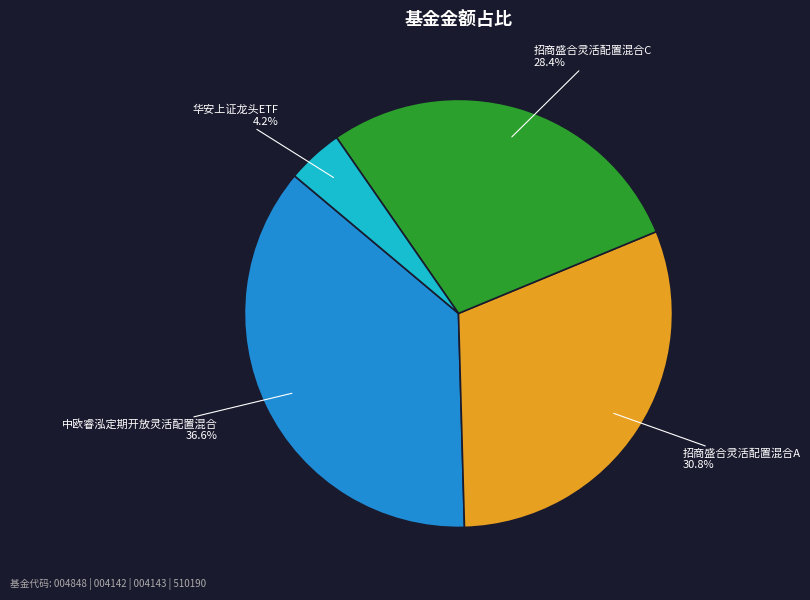

Count the number of slices in the pie.

4